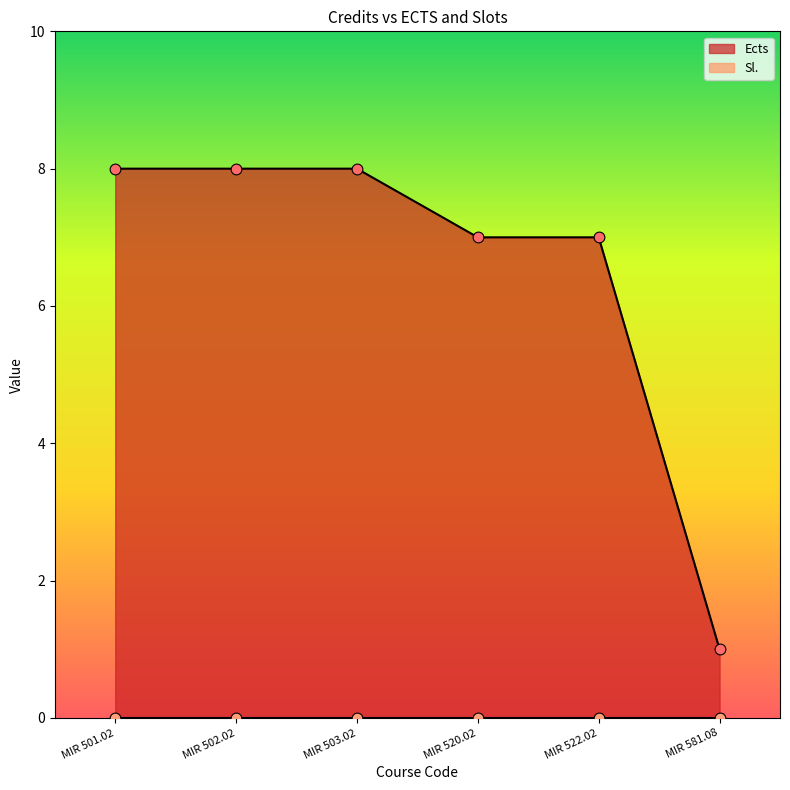

Approximately how many times larger is the value at MIR 522.02 compared to MIR 503.02?

0.9